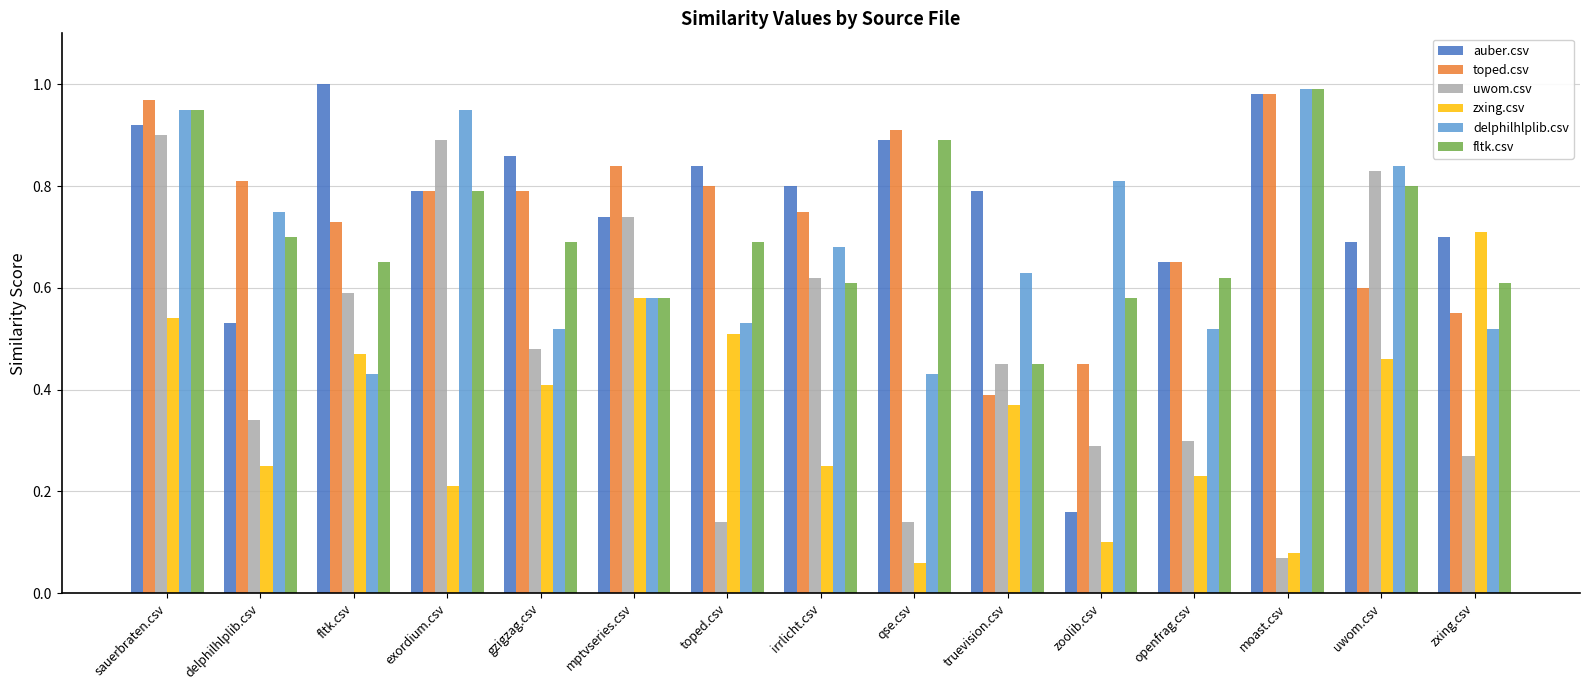

Is it true that toped.csv equals 0.5 at zoolib.csv?

True